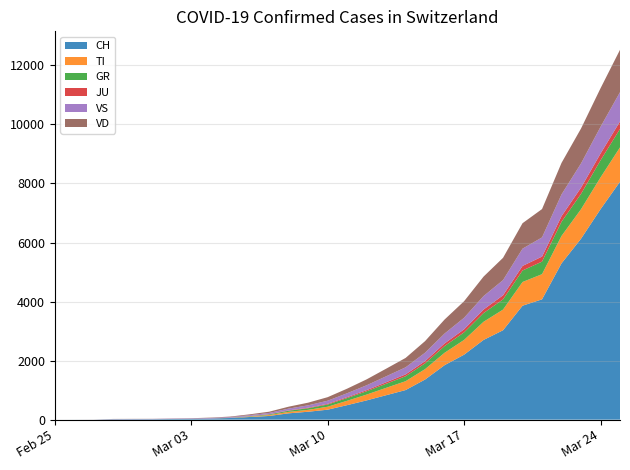

Reading left to right, list all the values displayed in this chart.

CH: 2020-02-25=0	2020-02-26=1	2020-02-27=2	2020-02-28=13	2020-02-29=15	2020-03-01=16	2020-03-02=22	2020-03-03=27	2020-03-04=35	2020-03-05=56	2020-03-06=90	2020-03-07=125	2020-03-08=214	2020-03-09=268	2020-03-10=337	2020-03-11=491	2020-03-12=652	2020-03-13=827	2020-03-14=1002	2020-03-15=1359	2020-03-16=1845	2020-03-17=2200	2020-03-18=2700	2020-03-19=3028	2020-03-20=3860	2020-03-21=4075	2020-03-22=5294	2020-03-23=6128	2020-03-24=7127	2020-03-25=8060
TI: 2020-02-25=0	2020-02-26=0	2020-02-27=0	2020-02-28=0	2020-02-29=0	2020-03-01=0	2020-03-02=0	2020-03-03=0	2020-03-04=0	2020-03-05=0	2020-03-06=15	2020-03-07=30	2020-03-08=50	2020-03-09=64	2020-03-10=100	2020-03-11=148	2020-03-12=197	2020-03-13=250	2020-03-14=300	2020-03-15=353	2020-03-16=420	2020-03-17=500	2020-03-18=615	2020-03-19=700	2020-03-20=803	2020-03-21=853	2020-03-22=929	2020-03-23=1000	2020-03-24=1077	2020-03-25=1163
GR: 2020-02-25=0	2020-02-26=0	2020-02-27=0	2020-02-28=0	2020-02-29=0	2020-03-01=0	2020-03-02=0	2020-03-03=0	2020-03-04=2	2020-03-05=5	2020-03-06=12	2020-03-07=22	2020-03-08=38	2020-03-09=55	2020-03-10=75	2020-03-11=93	2020-03-12=112	2020-03-13=138	2020-03-14=168	2020-03-15=195	2020-03-16=226	2020-03-17=255	2020-03-18=295	2020-03-19=346	2020-03-20=389	2020-03-21=425	2020-03-22=480	2020-03-23=520	2020-03-24=578	2020-03-25=625
JU: 2020-02-25=0	2020-02-26=0	2020-02-27=1	2020-02-28=1	2020-02-29=1	2020-03-01=1	2020-03-02=1	2020-03-03=1	2020-03-04=2	2020-03-05=3	2020-03-06=5	2020-03-07=8	2020-03-08=12	2020-03-09=18	2020-03-10=24	2020-03-11=30	2020-03-12=38	2020-03-13=50	2020-03-14=62	2020-03-15=75	2020-03-16=90	2020-03-17=105	2020-03-18=120	2020-03-19=138	2020-03-20=155	2020-03-21=170	2020-03-22=190	2020-03-23=210	2020-03-24=230	2020-03-25=252
VS: 2020-02-25=0	2020-02-26=0	2020-02-27=0	2020-02-28=6	2020-02-29=6	2020-03-01=7	2020-03-02=10	2020-03-03=12	2020-03-04=18	2020-03-05=22	2020-03-06=30	2020-03-07=42	2020-03-08=60	2020-03-09=80	2020-03-10=105	2020-03-11=132	2020-03-12=165	2020-03-13=202	2020-03-14=240	2020-03-15=285	2020-03-16=335	2020-03-17=390	2020-03-18=455	2020-03-19=515	2020-03-20=585	2020-03-21=650	2020-03-22=736	2020-03-23=820	2020-03-24=905	2020-03-25=992
VD: 2020-02-25=0	2020-02-26=0	2020-02-27=0	2020-02-28=4	2020-02-29=4	2020-03-01=4	2020-03-02=6	2020-03-03=8	2020-03-04=12	2020-03-05=18	2020-03-06=28	2020-03-07=42	2020-03-08=65	2020-03-09=90	2020-03-10=120	2020-03-11=155	2020-03-12=200	2020-03-13=258	2020-03-14=318	2020-03-15=393	2020-03-16=475	2020-03-17=560	2020-03-18=660	2020-03-19=755	2020-03-20=862	2020-03-21=960	2020-03-22=1068	2020-03-23=1183	2020-03-24=1306	2020-03-25=1435